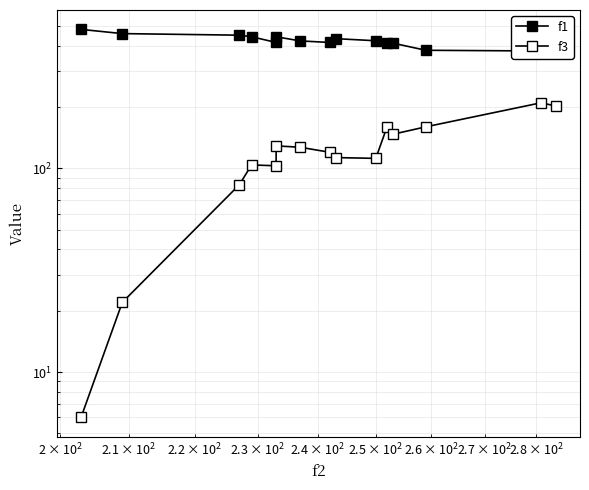

How many distinct data groups are displayed?

2